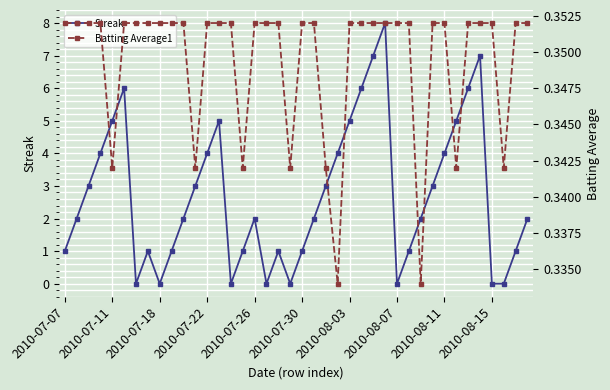

In Batting Average1, how many points are lower than both neighbors (excluding endpoints)?

8